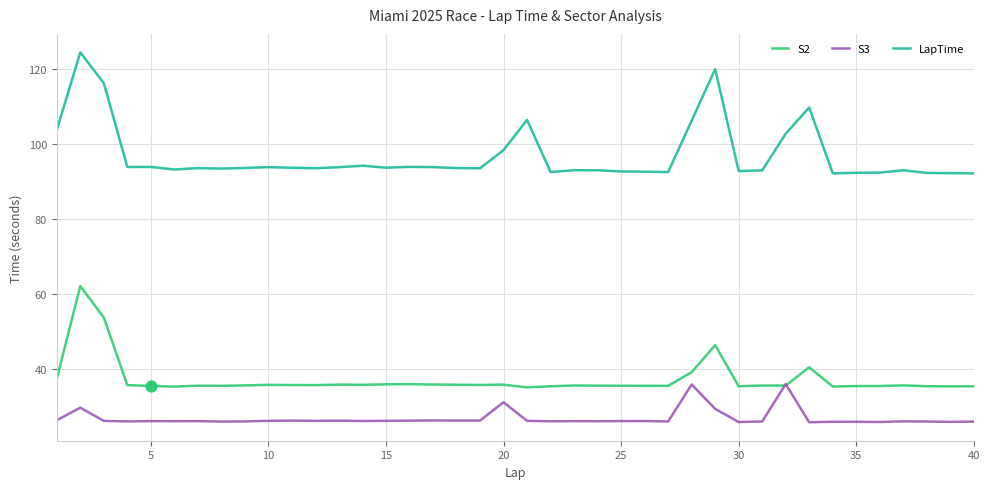

What are all the series names shown in the legend?

S2, S3, LapTime